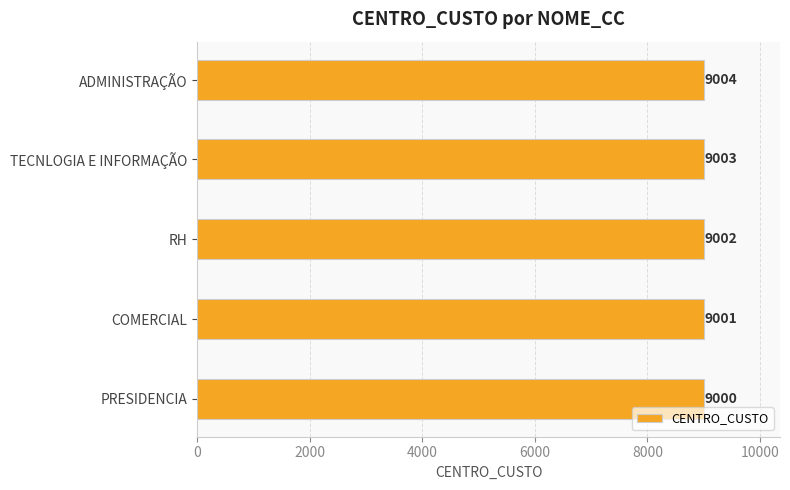

What is the minimum value shown in the chart?

9000